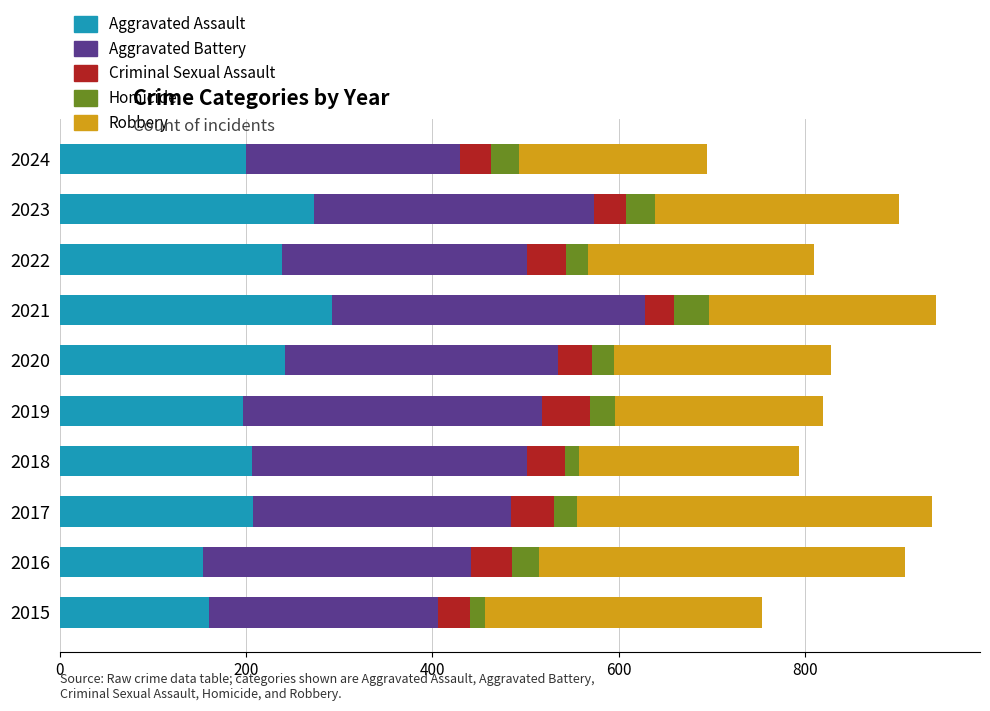

What is the difference between the Aggravated Assault values at 2020 and 2024?

42